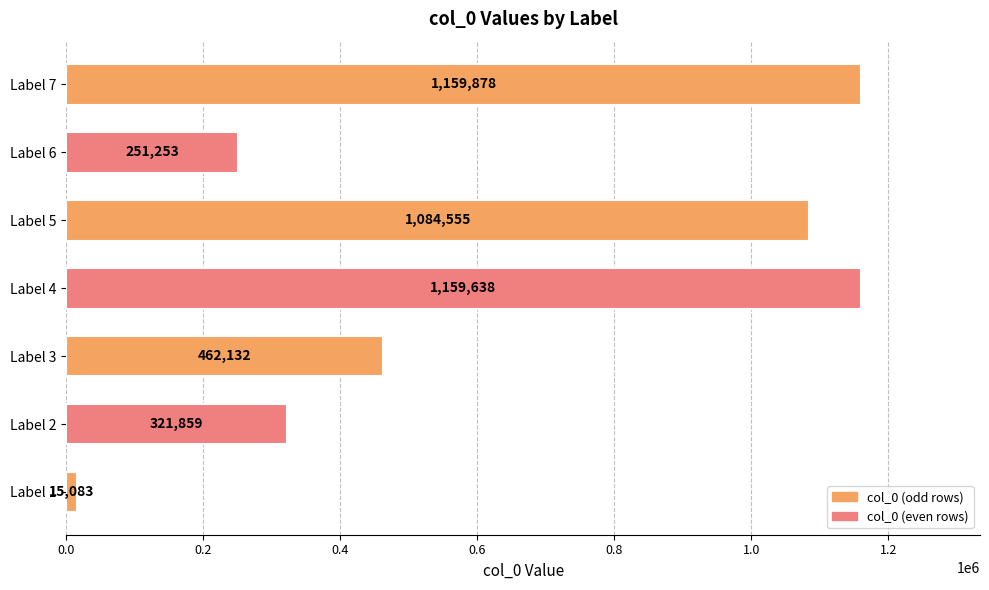

The value at Label 5 is 1084555. True or false?

True